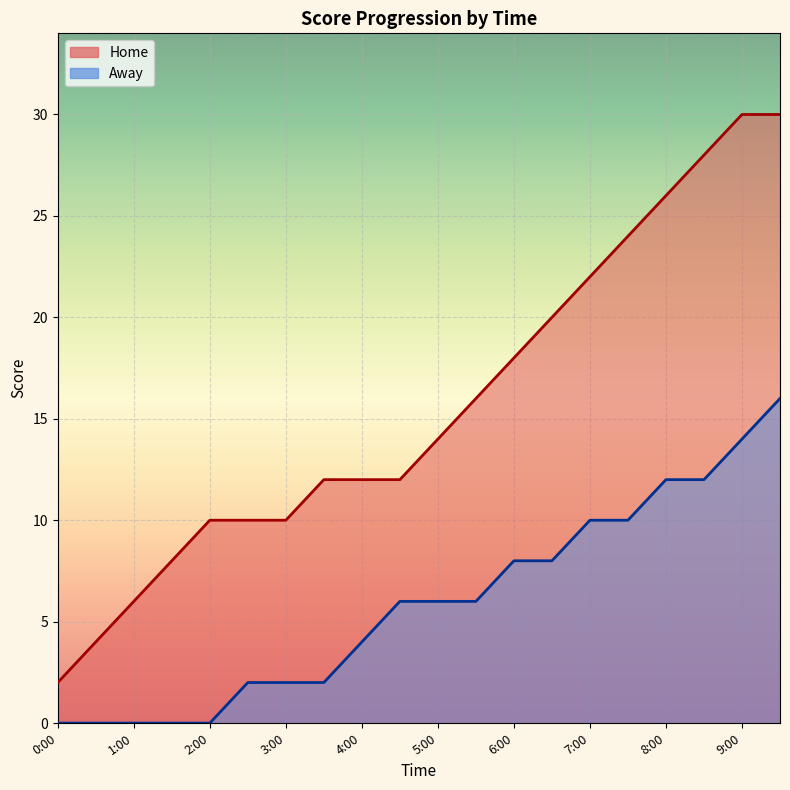

True or false: Away and Home intersect in this chart.

False